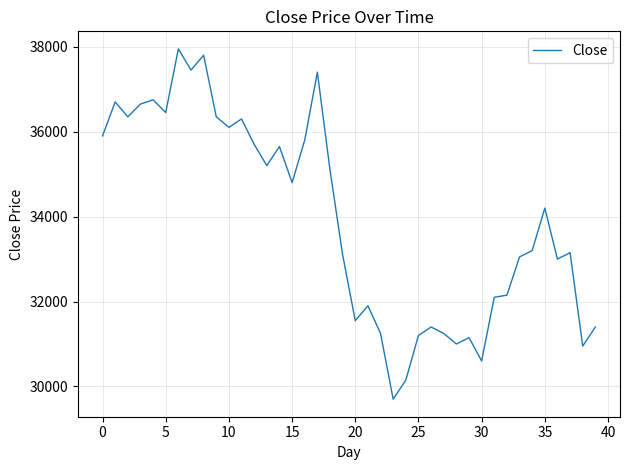

What is the maximum value shown in the chart?

37950